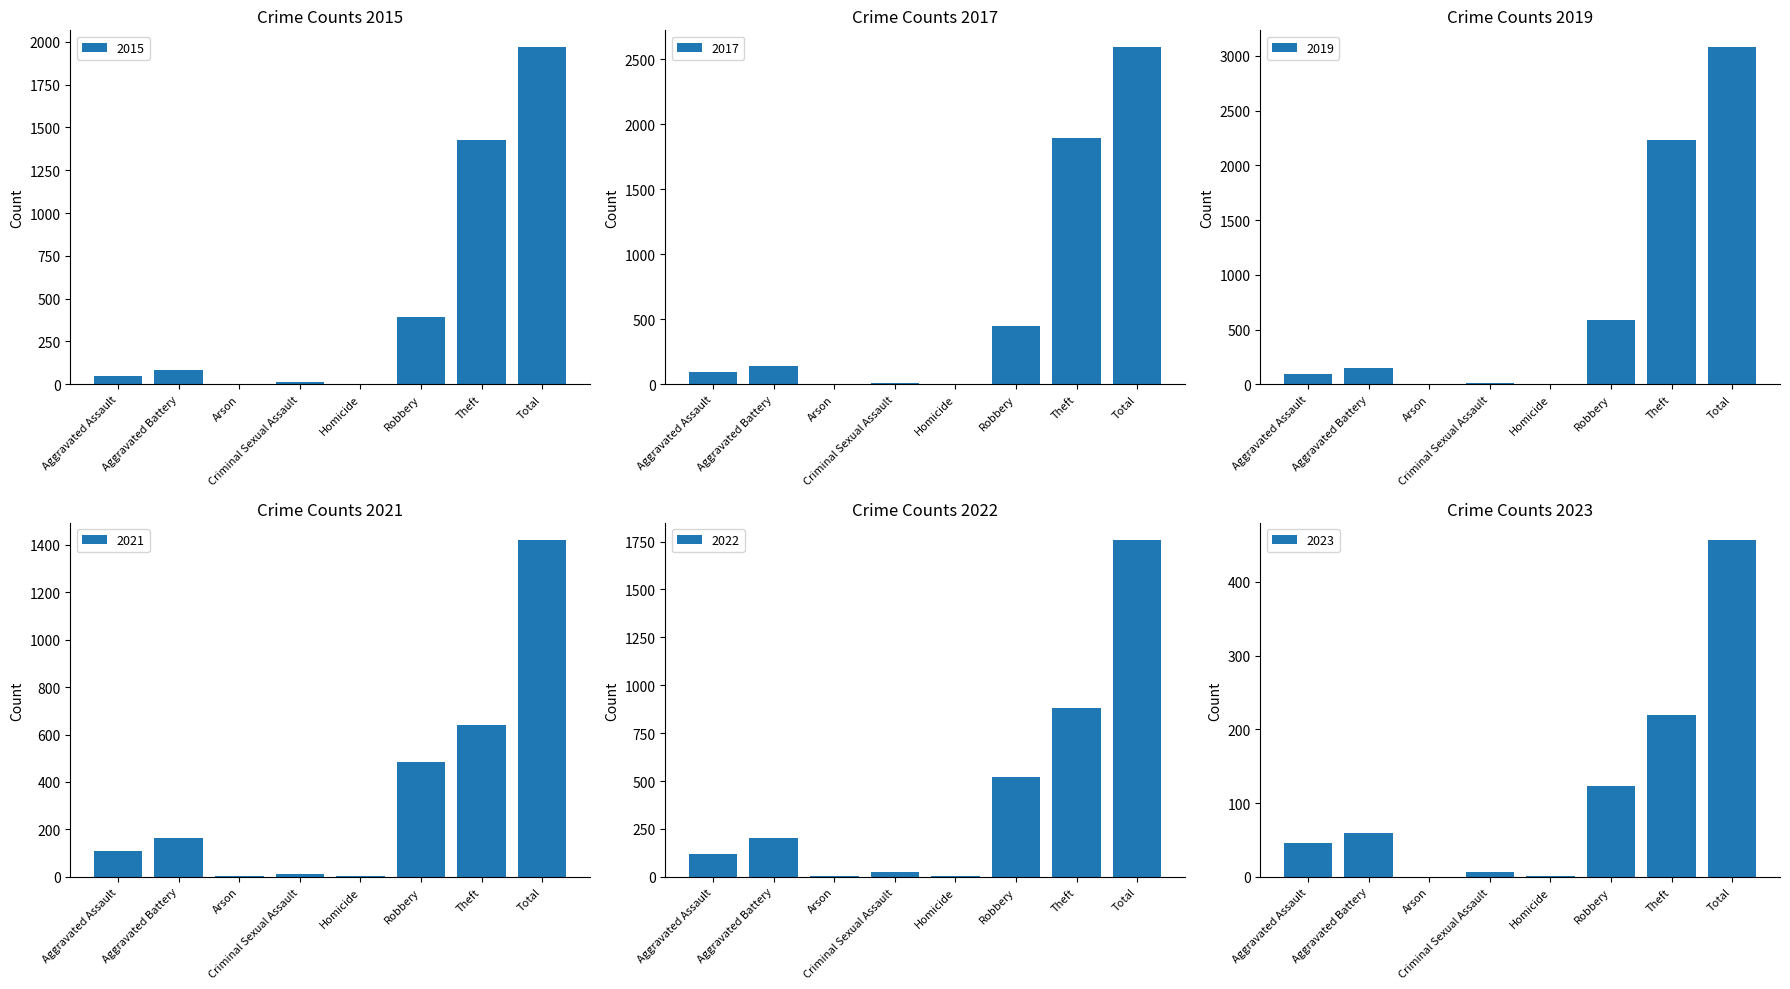

Which category has the lowest value across all series?

Arson